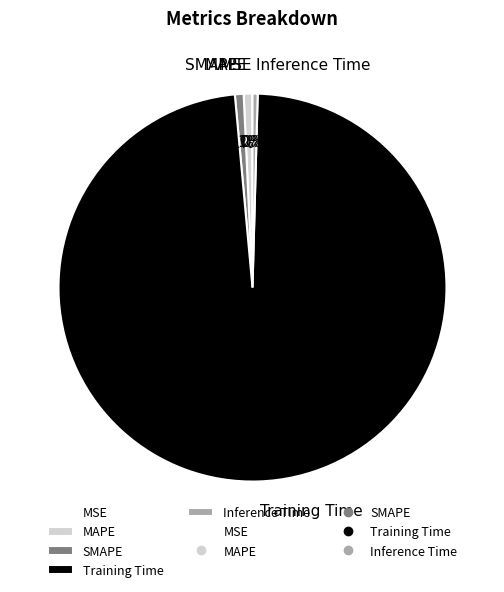

Is there any slice that represents more than half of the pie?

Yes